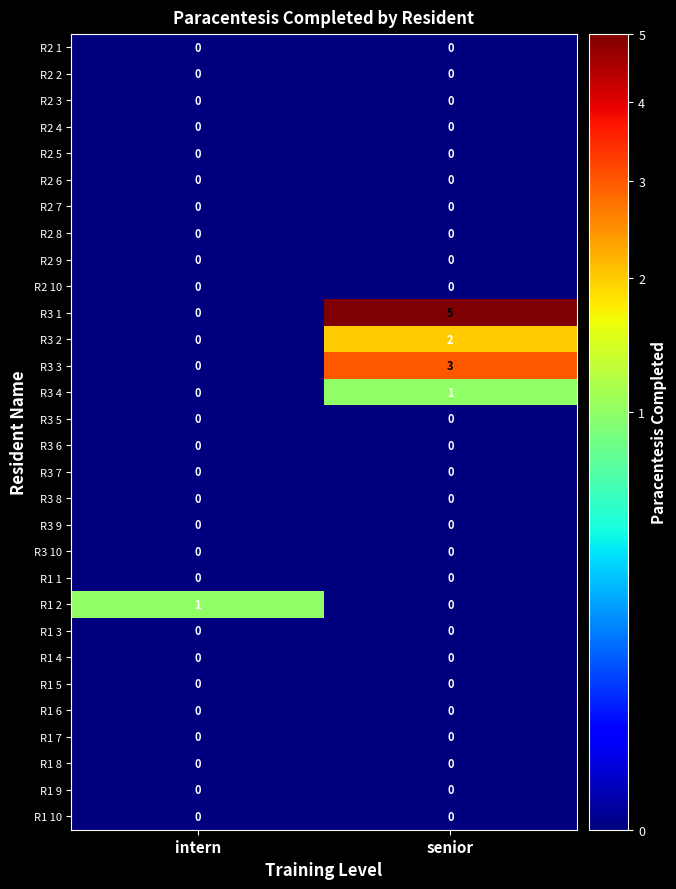

What is the spread (max minus min) of values at senior?

5